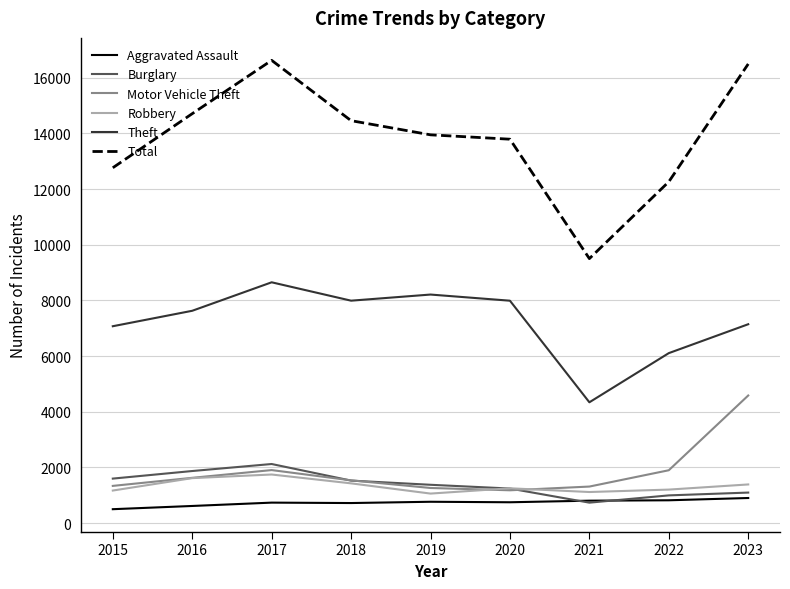

The value of Motor Vehicle Theft at 2021 is 1315. True or false?

True